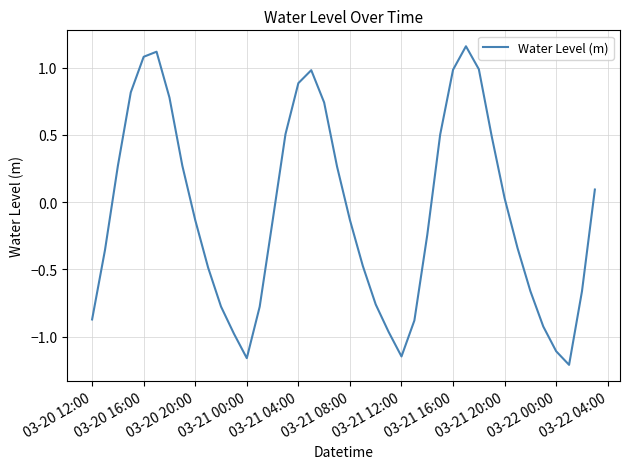

What is the difference between the maximum and minimum values?

2.4